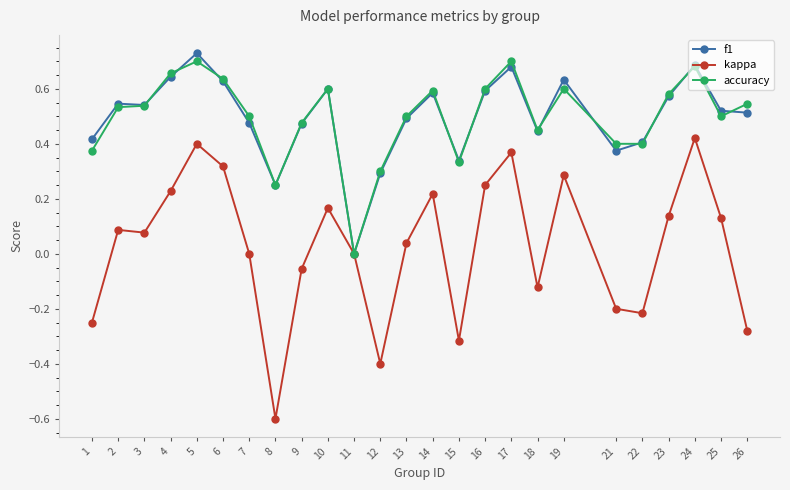

True or false: accuracy has a value of 0.3 at 9.

False